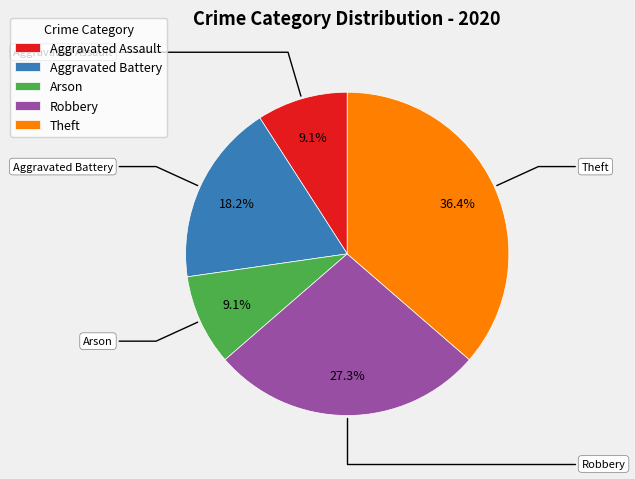

How much of the chart is everything except Robbery?

72.7%